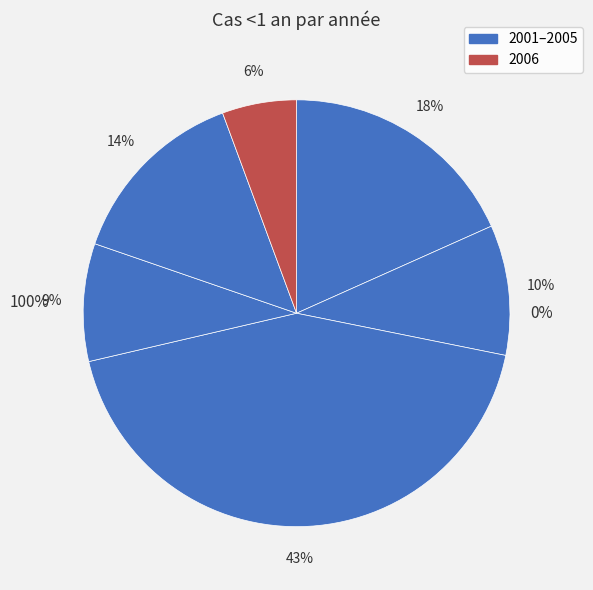

Is 2006 the majority of the pie?

No